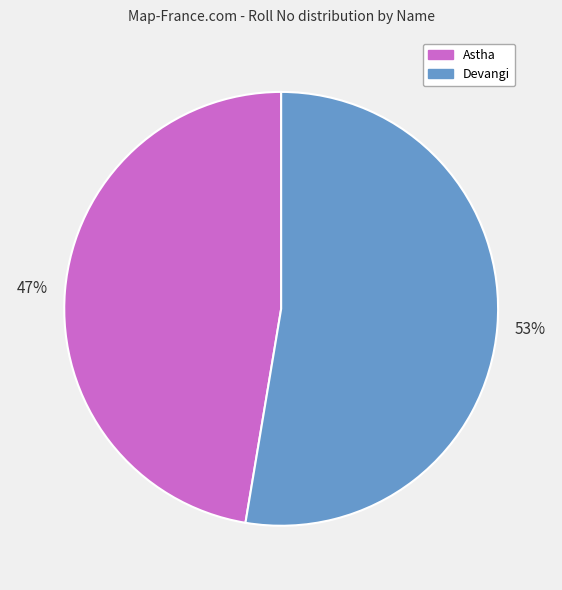

Combined, do Astha and Devangi account for over 50%?

Yes